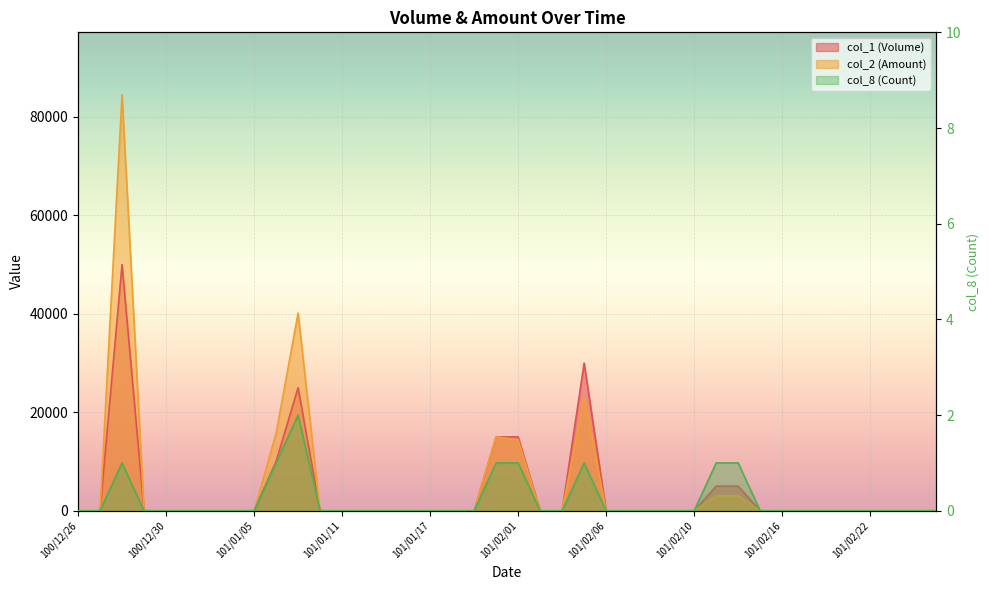

Which has a higher value, 101/01/09 or 101/02/09?

101/01/09